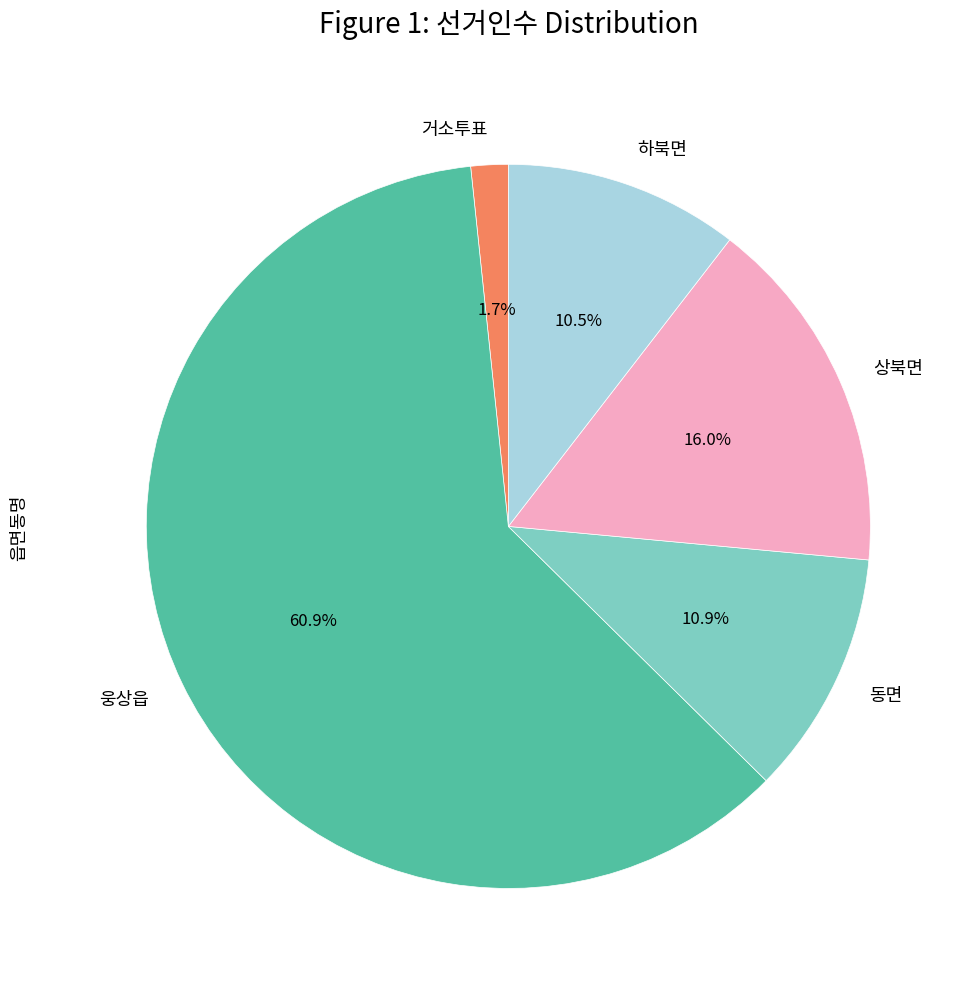

Is there any slice that represents more than half of the pie?

Yes